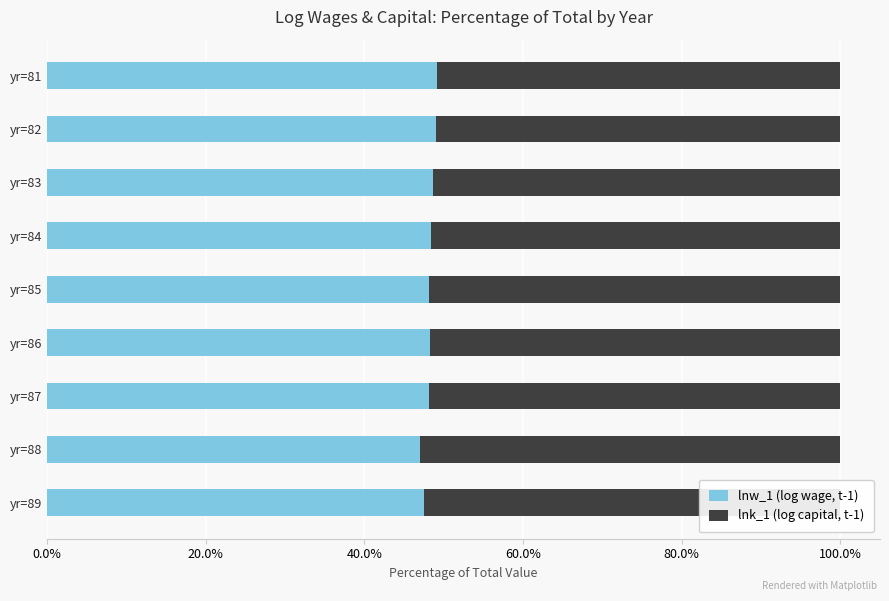

True or false: lnw_1 (log wage, t-1) has a value of 47.0 at yr=88.

True